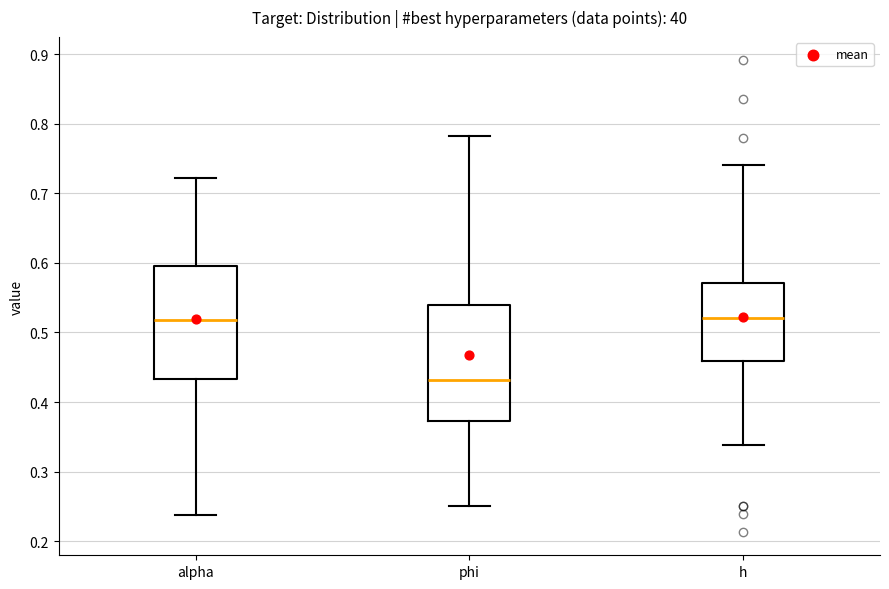

Where is the upper edge of the box for phi on the y-axis? The values are not printed on the chart, so give them approximately, as read against the axis.

0.54